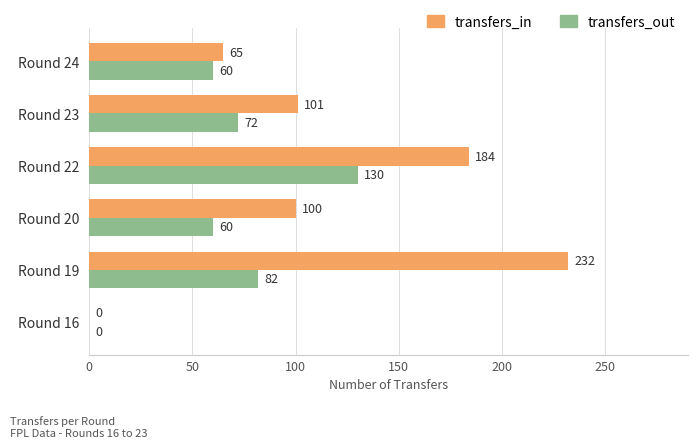

Is it true that transfers_in equals 232 at Round 19?

True